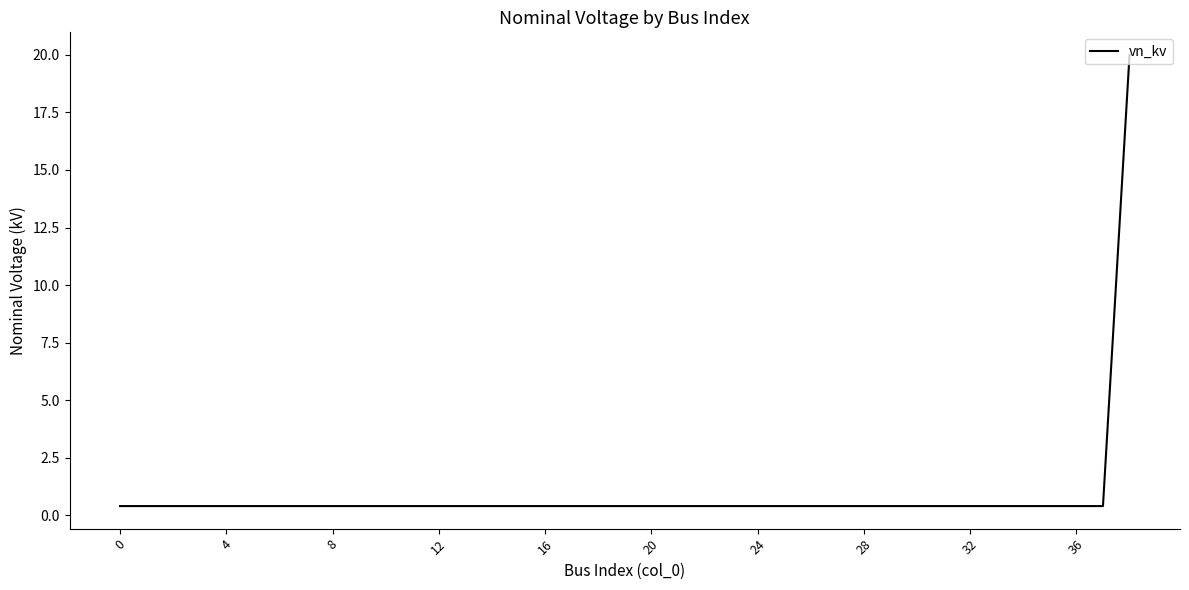

What is the maximum value shown in the chart?

20.0